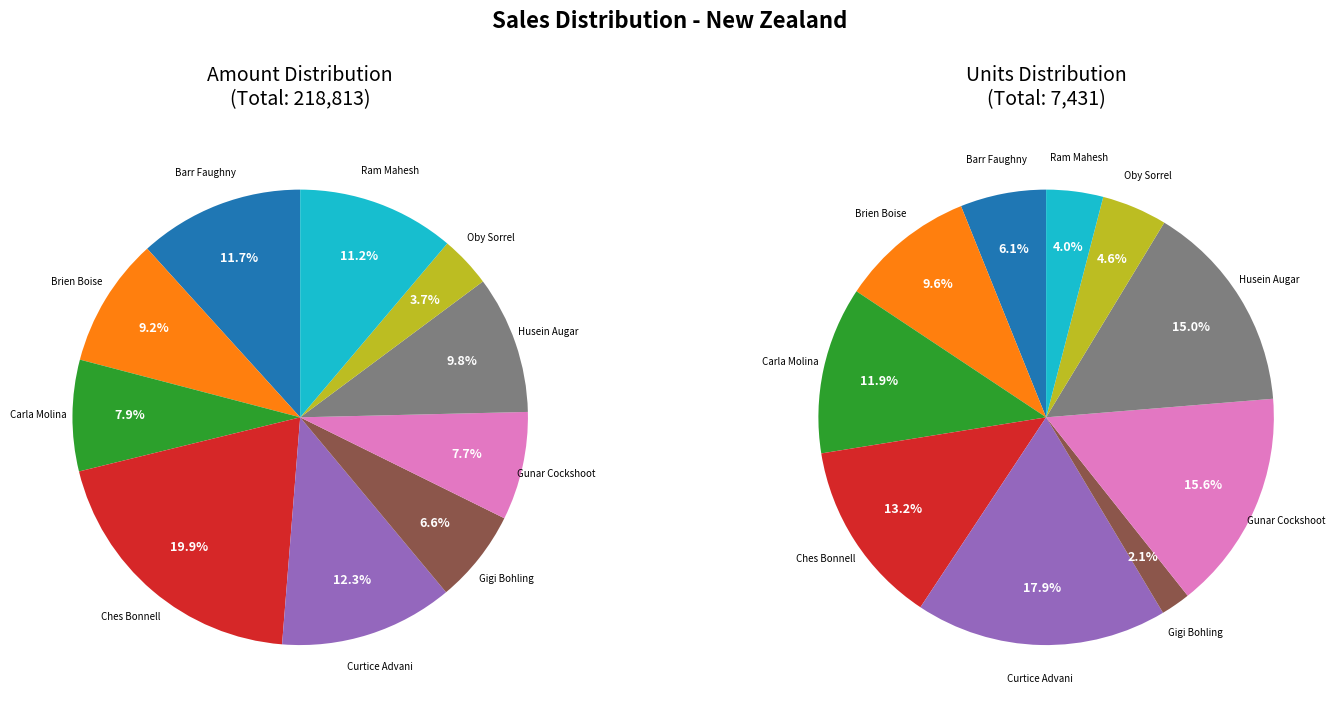

True or false: Brien Boise accounts for 9% of the total.

True